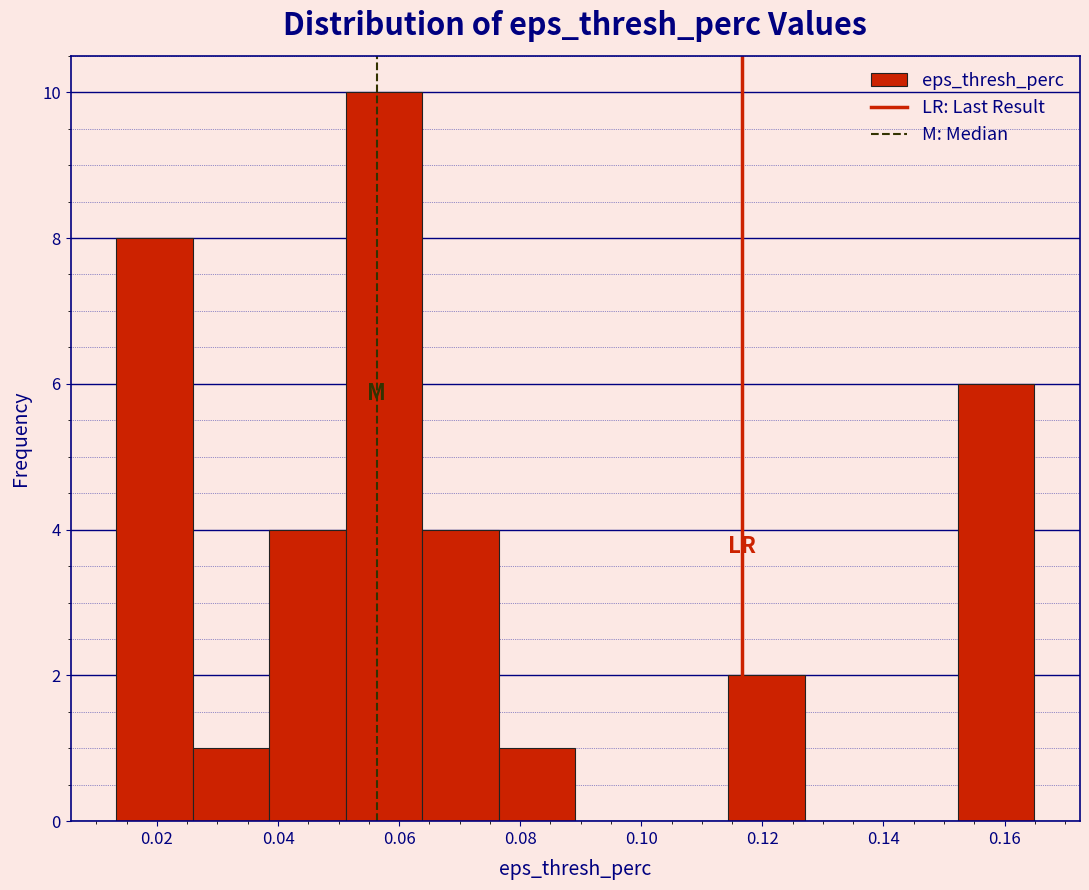

Which range on the x-axis has the tallest bar?

0.052 to 0.064